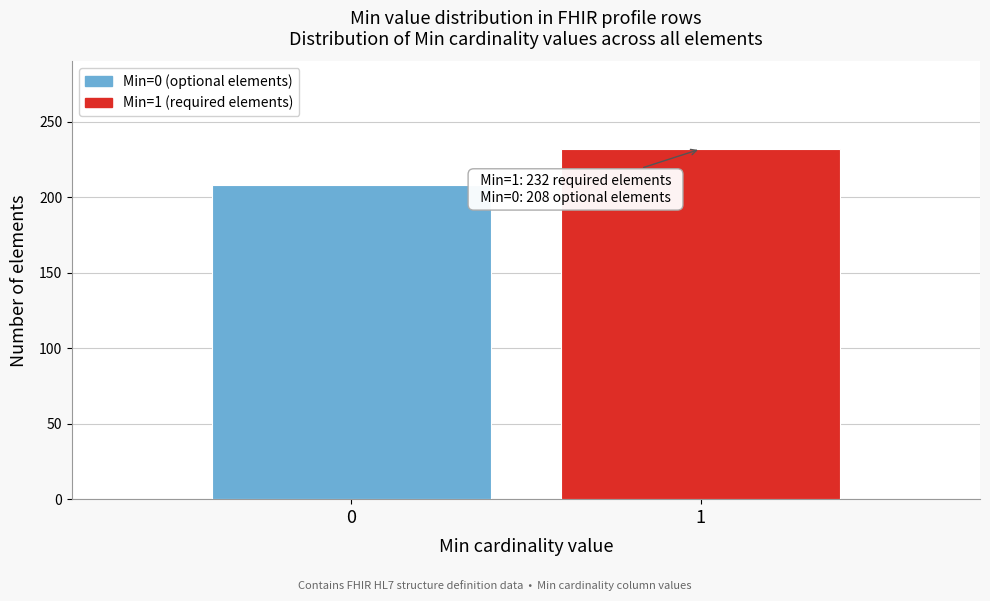

Reading right to left, what are all the values shown in this chart?

232	208